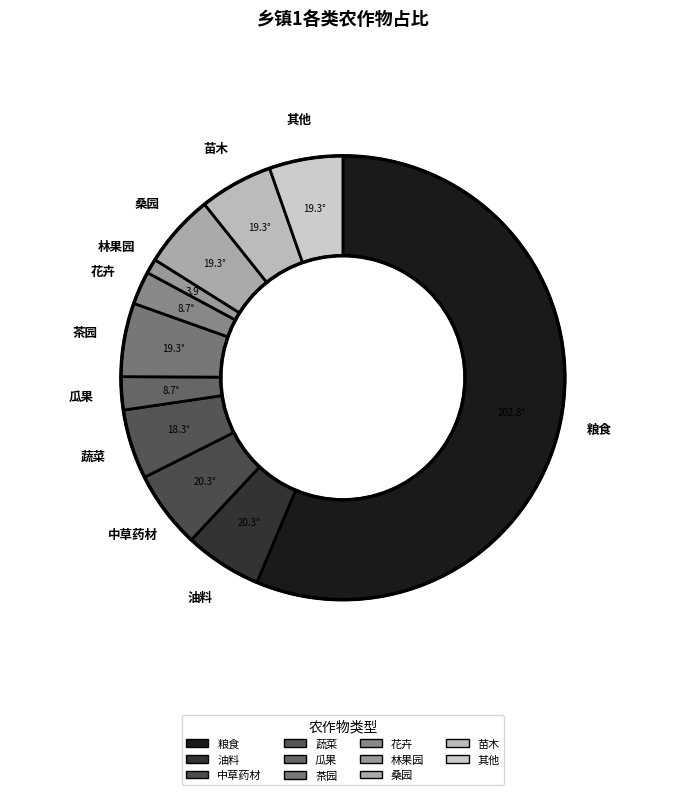

What is the smallest slice in the pie chart?

林果园